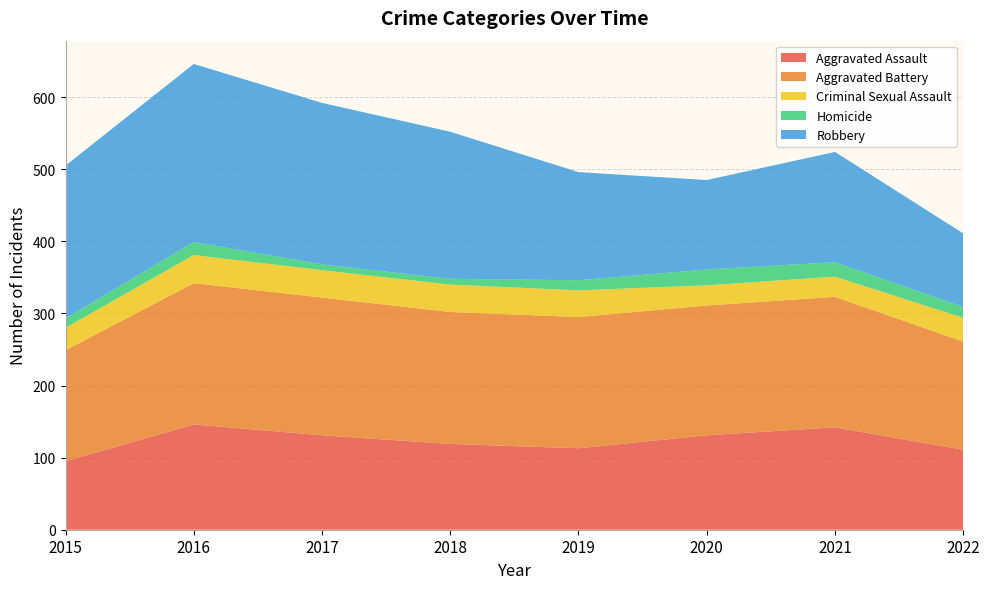

Reading left to right, transcribe all the data shown in this chart.

Aggravated Assault: 2015=95	2016=146	2017=131	2018=119	2019=113	2020=131	2021=142	2022=111
Aggravated Battery: 2015=154	2016=196	2017=191	2018=183	2019=182	2020=180	2021=181	2022=150
Criminal Sexual Assault: 2015=31	2016=39	2017=38	2018=38	2019=37	2020=28	2021=28	2022=33
Homicide: 2015=13	2016=18	2017=8	2018=8	2019=14	2020=22	2021=20	2022=15
Robbery: 2015=212	2016=247	2017=224	2018=204	2019=150	2020=124	2021=153	2022=102